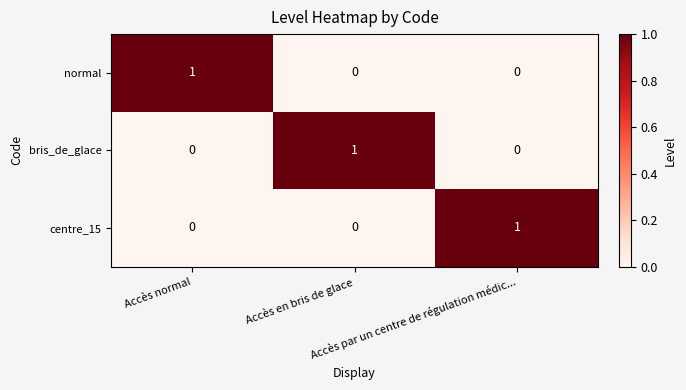

At how many categories does at least one series exceed 0?

3